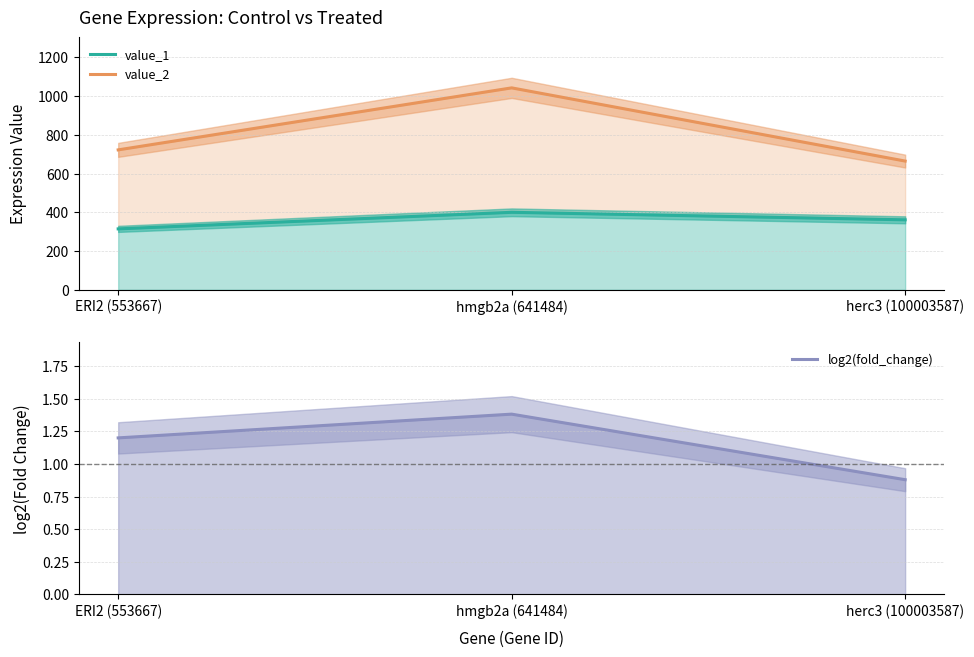

What are all the series names shown in the legend?

value_1, value_2, log2(fold_change)